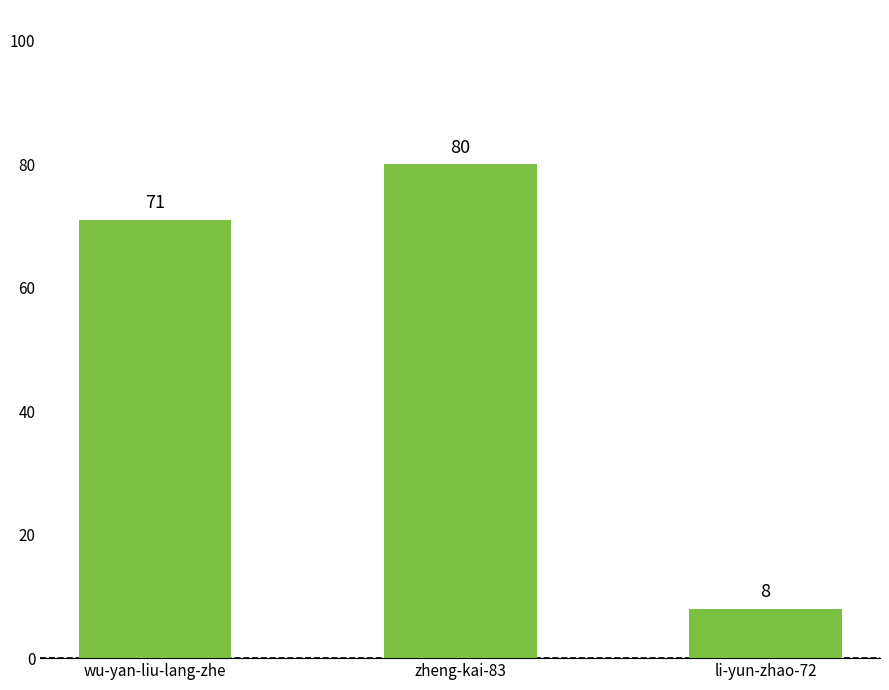

Count the number of categories in the chart.

3